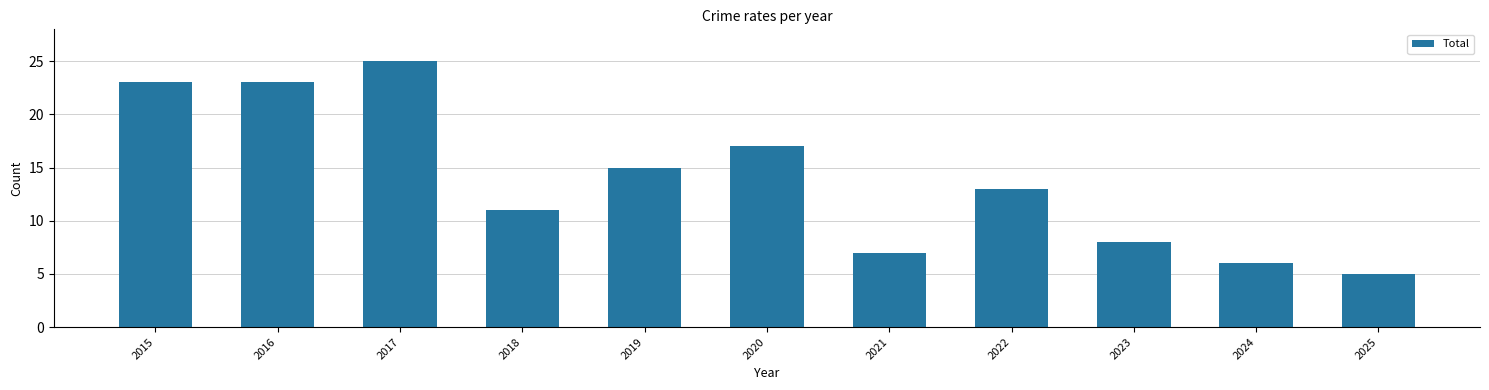

What is the greatest value displayed?

25